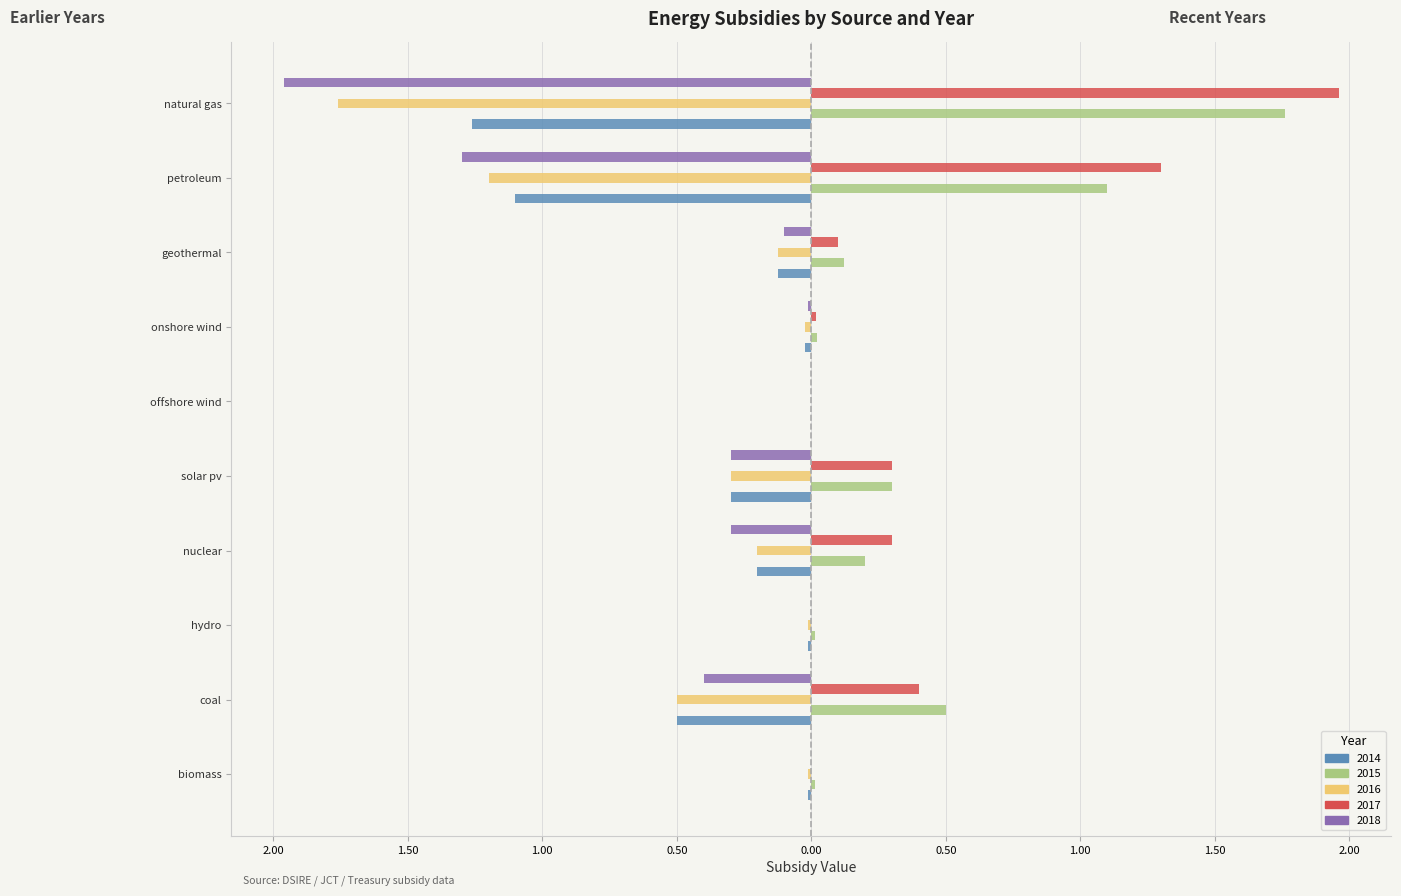

What are all the series names shown in the legend?

2014, 2015, 2016, 2017, 2018